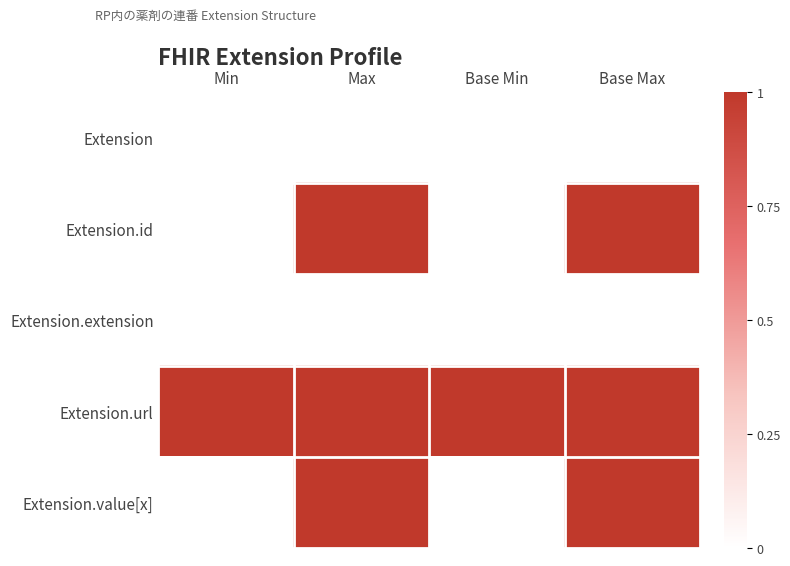

Count the number of data series in this chart.

5